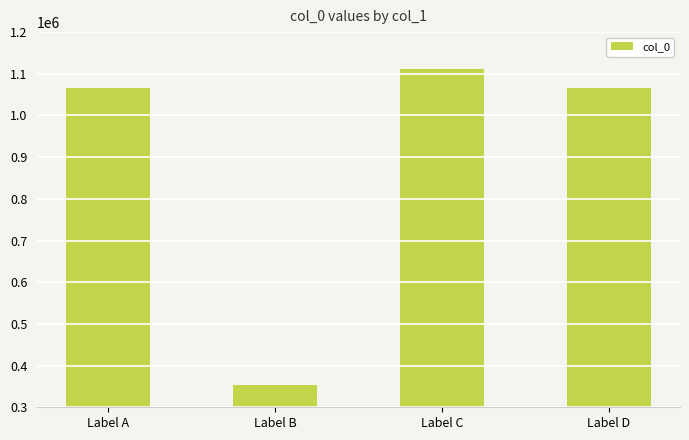

How many values are below 1066396?

2